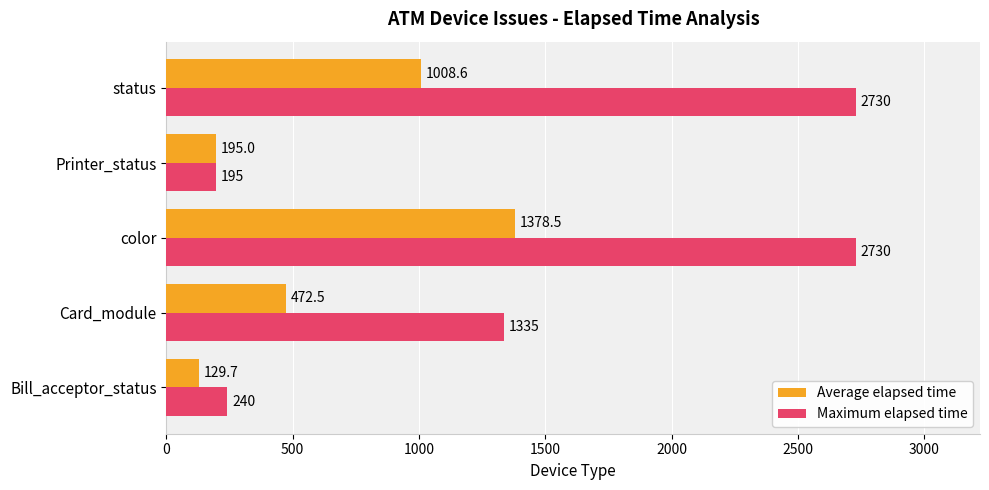

What are all the series names shown in the legend?

Average elapsed time, Maximum elapsed time